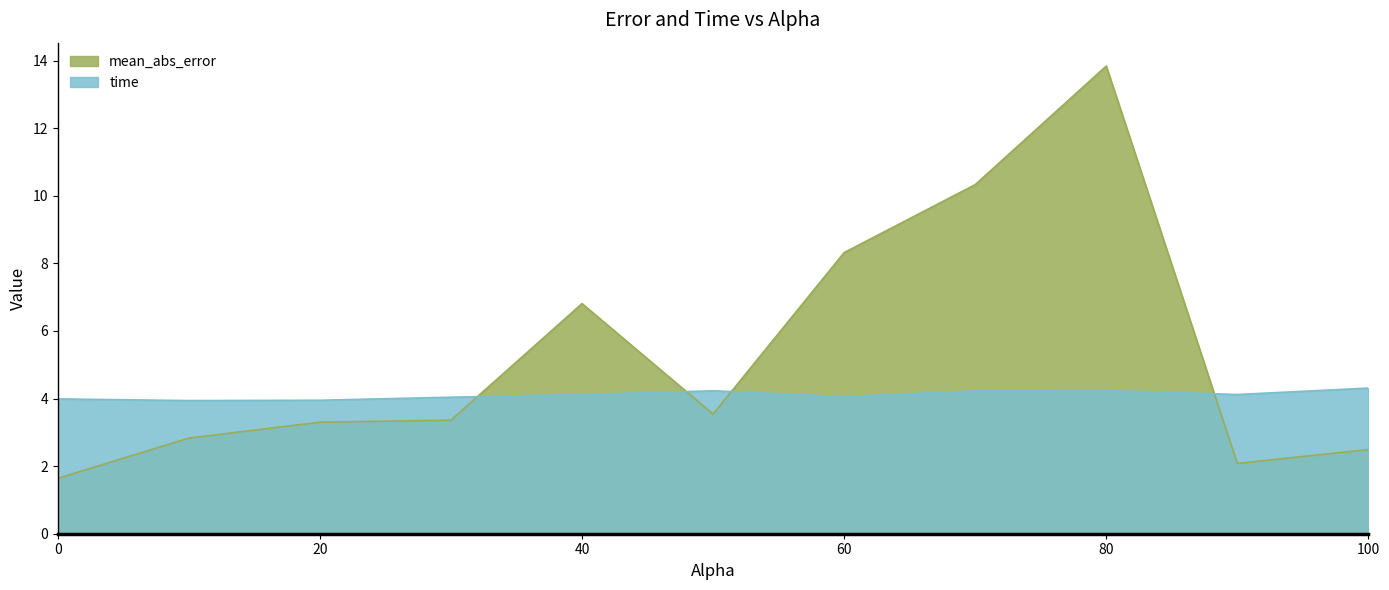

At how many categories does at least one series exceed 12?

1